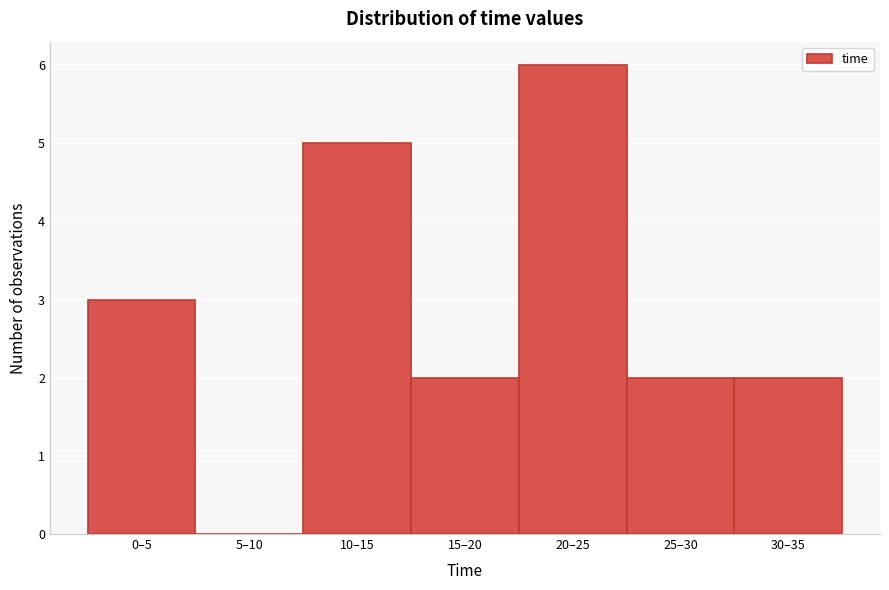

Reading left to right, list all the values displayed in this chart.

0–5=3	5–10=0	10–15=5	15–20=2	20–25=6	25–30=2	30–35=2